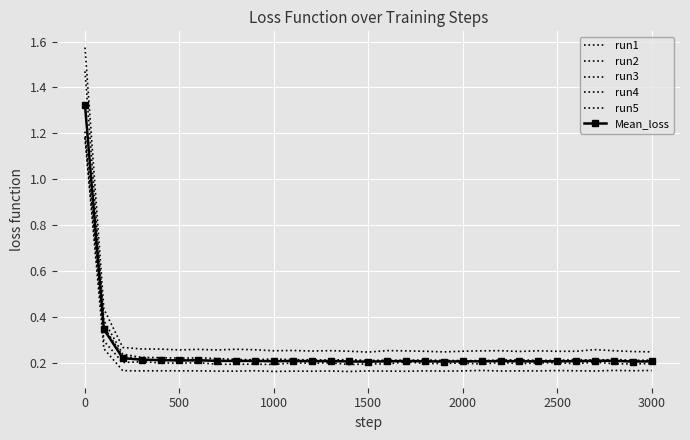

Which series has the largest range (max minus min)?

run1